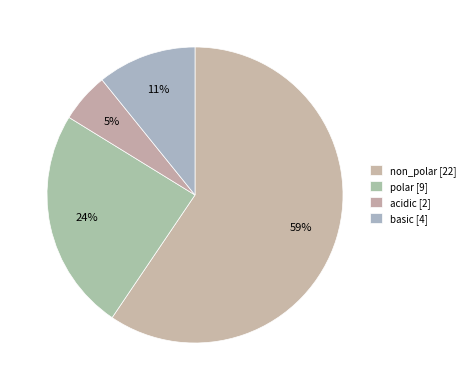

Rank the categories by value from highest to lowest.

non_polar, polar, basic, acidic